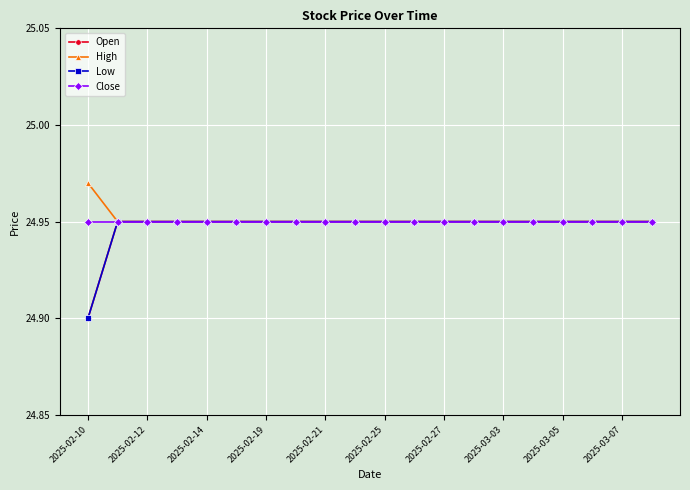

At which label is Close closest to 24?

2025-02-10